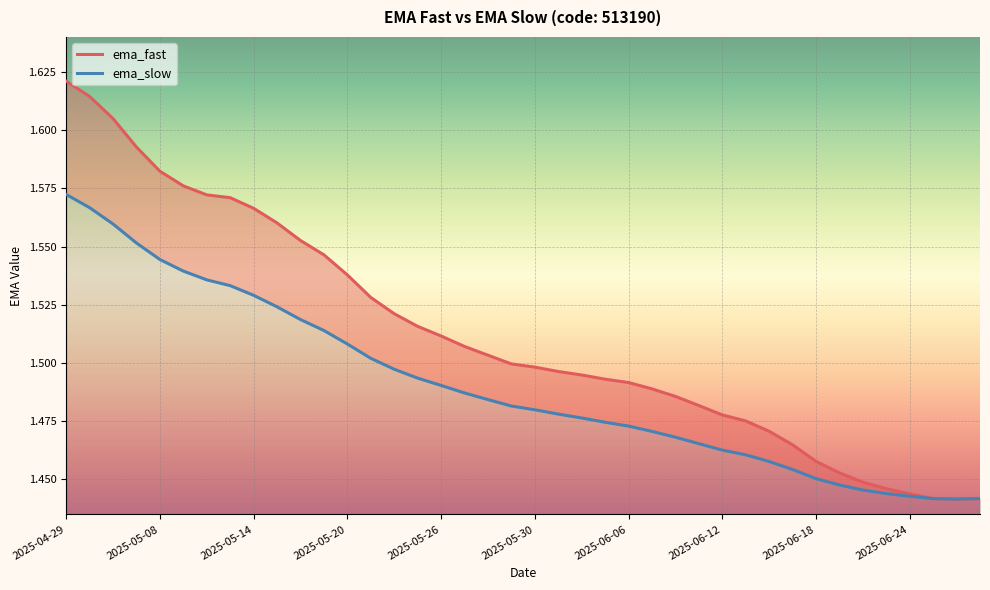

How many distinct data groups are displayed?

2